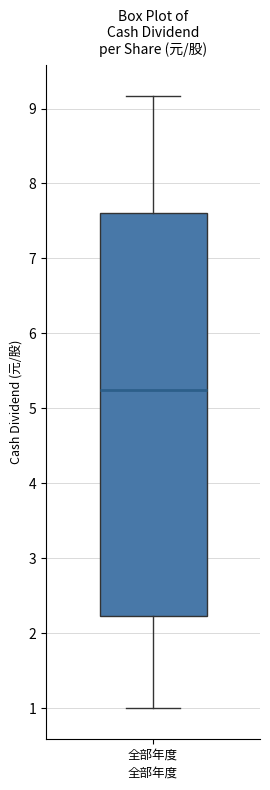

Where does the upper whisker of the box for 全部年度 end on the y-axis? The values are not printed on the chart, so give them approximately, as read against the axis.

9.2